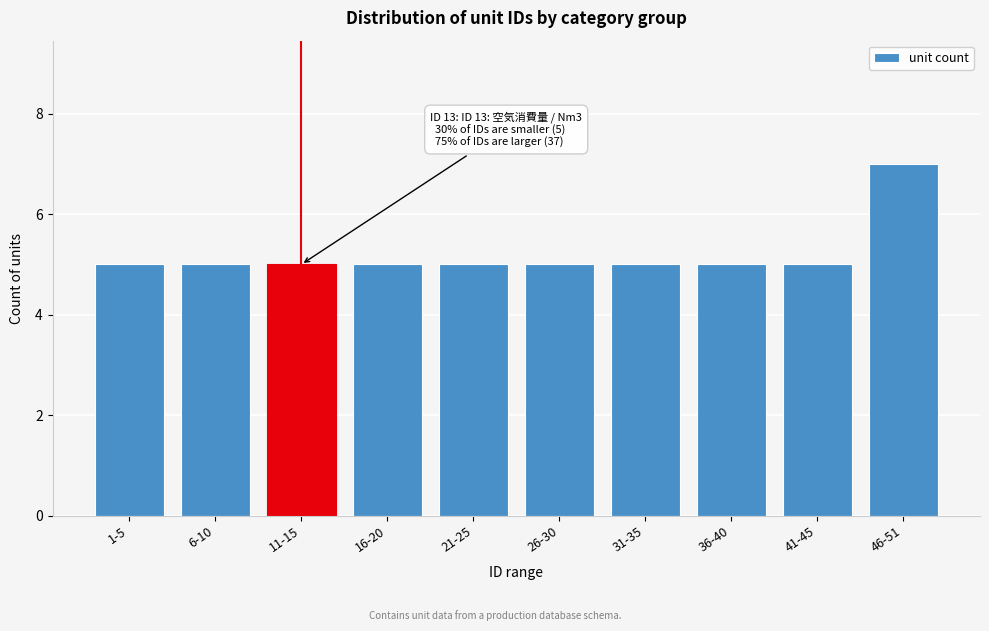

Reading right to left, what are all the values shown in this chart?

7	5	5	5	5	5	5	5	5	5